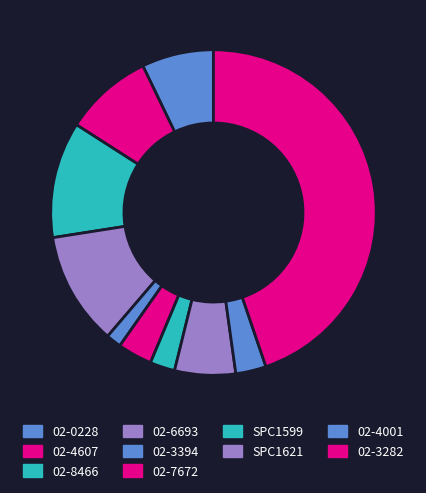

Which slice is the smallest?

02-3394